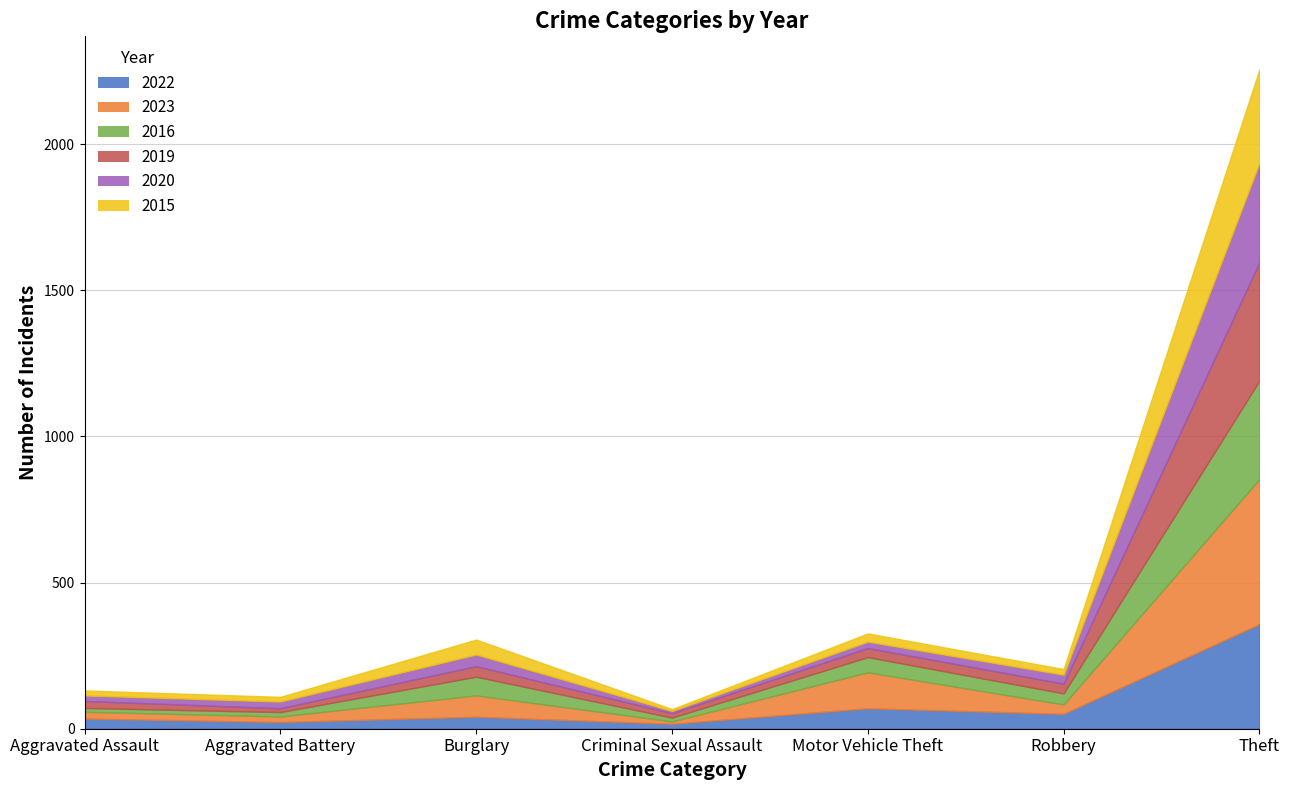

At which category does the chart reach its peak across all series?

Theft